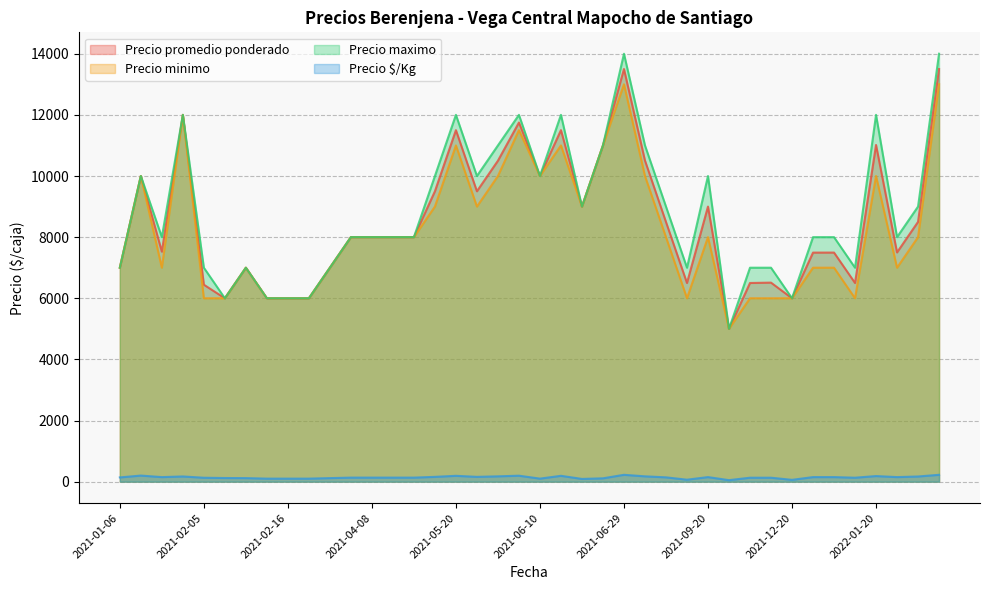

Which series has the largest total across all categories?

Precio maximo